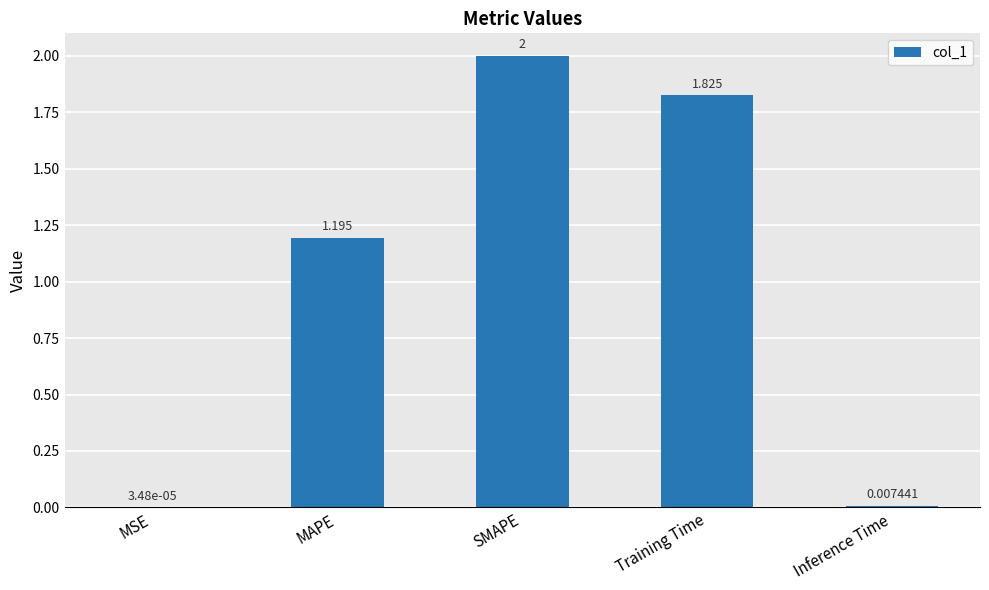

Does the chart contain stacked bars?

No